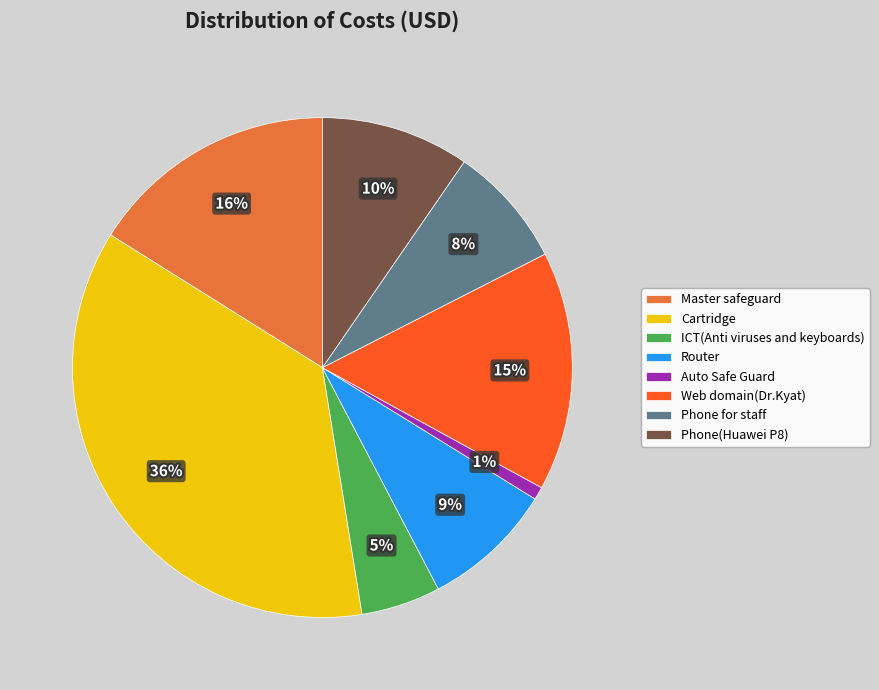

Which has a higher value, Master safeguard or Router?

Master safeguard